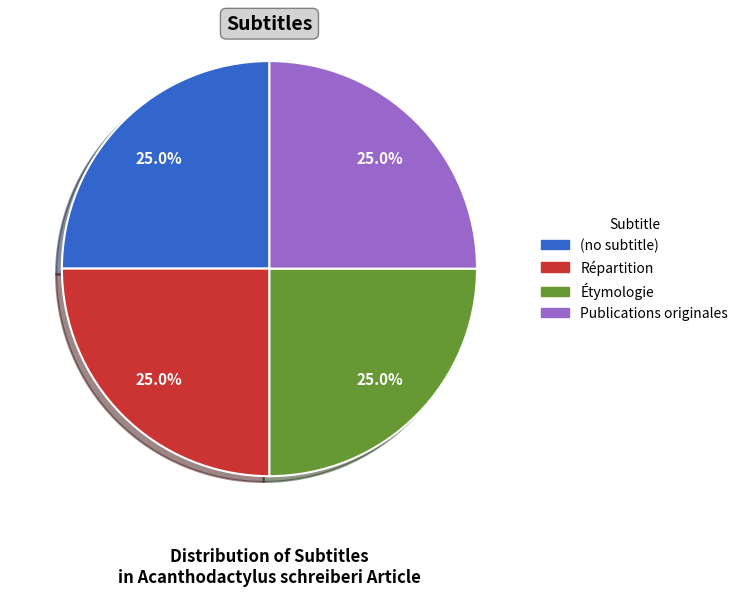

To the nearest percent, what is the difference between the (no subtitle) and Publications originales slice percentages?

0%